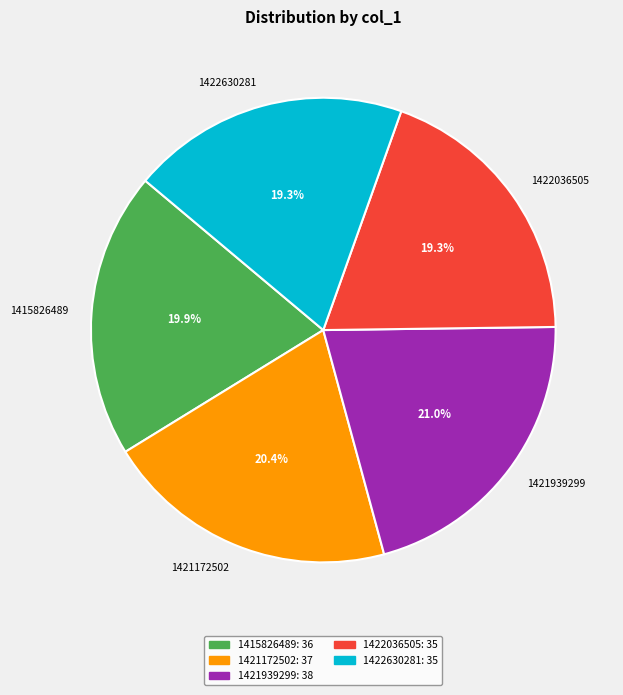

Does 1422630281 represent more than half of the total?

No